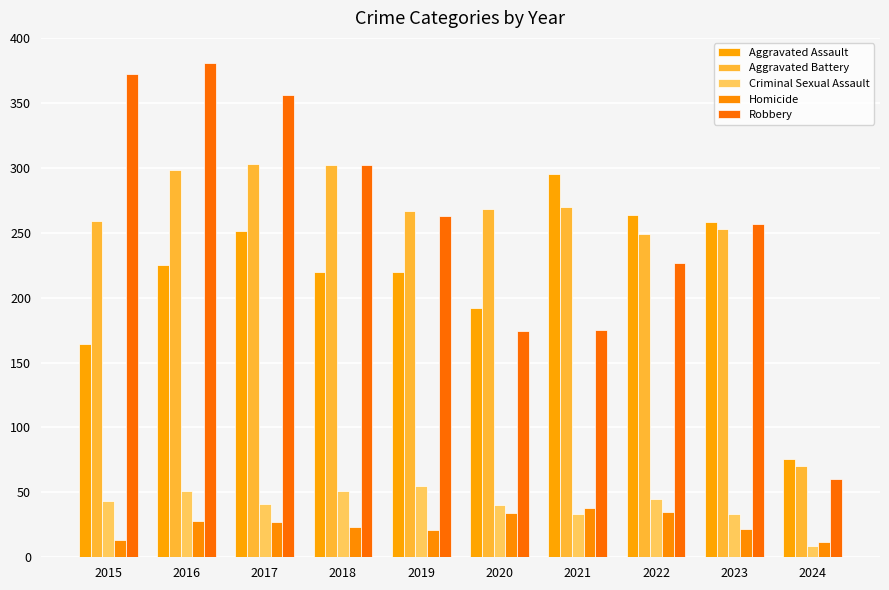

Between 2021 and 2023, which is larger?

2021